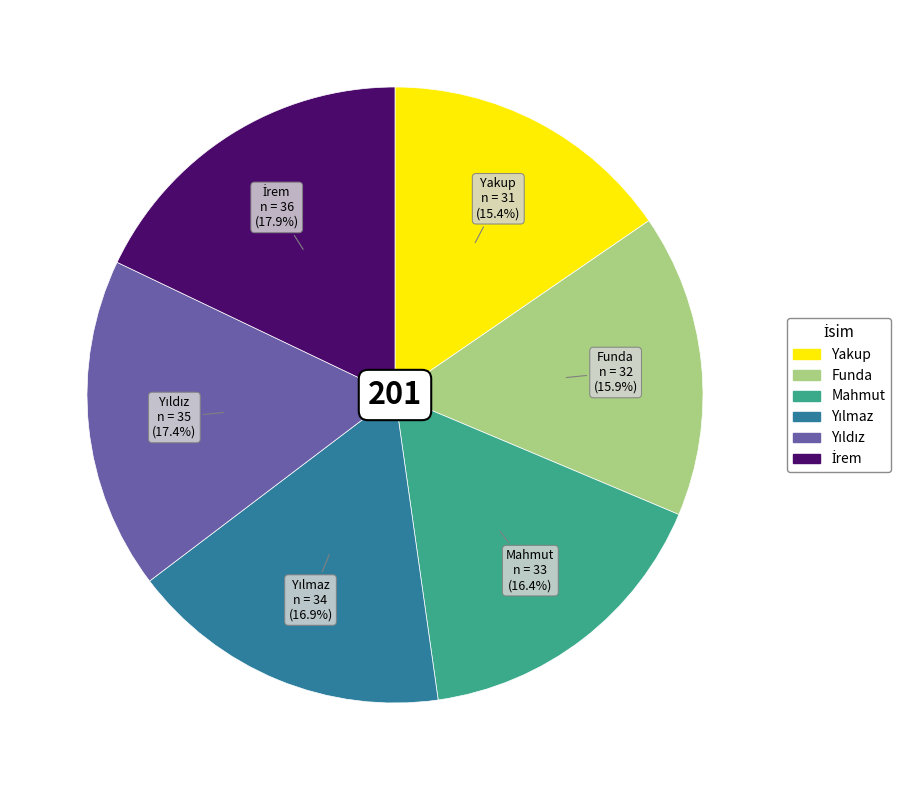

Count the number of slices in the pie.

6